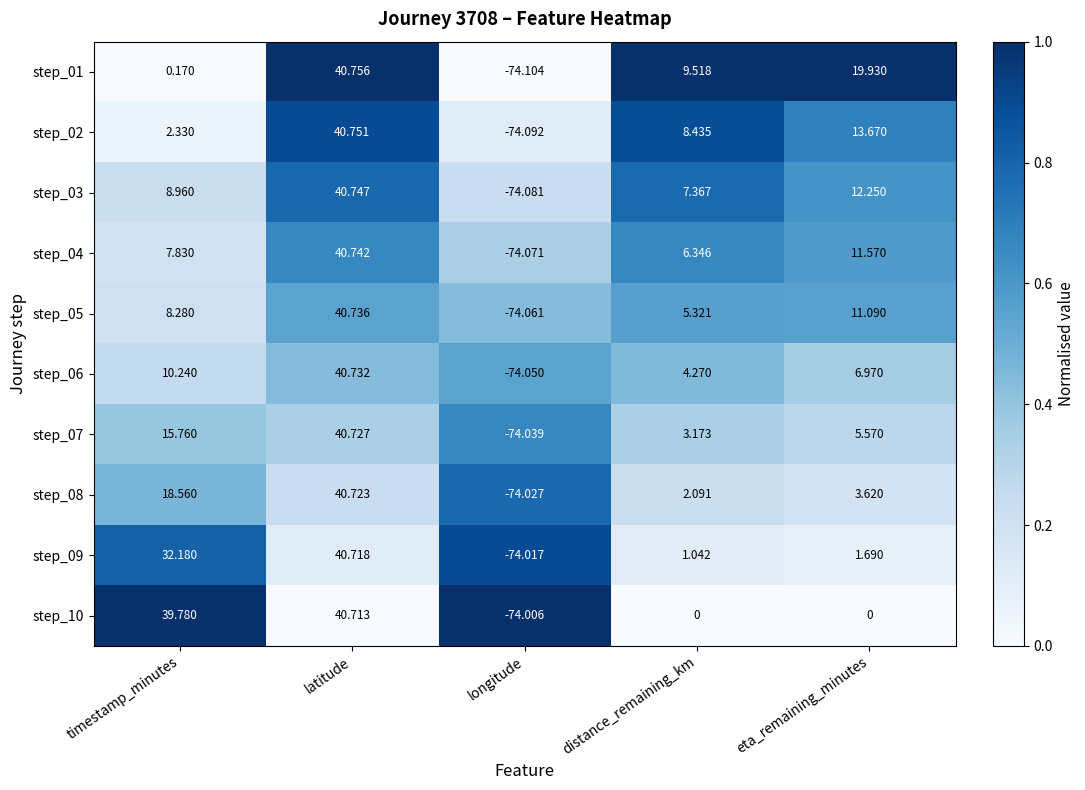

Which category has the lowest value in the step_05 series?

longitude